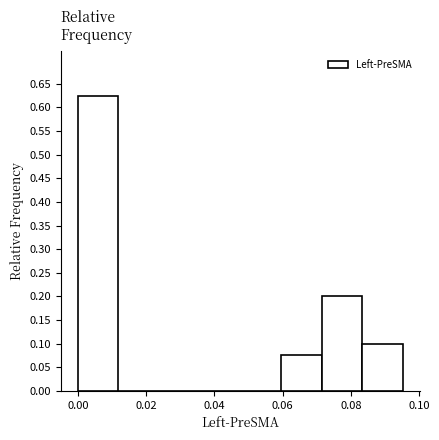

Reading left to right, transcribe this chart: for each bar, give the range it covers on the x-axis and its height. Neither the bar edges nor the heights are printed on the chart, so give them approximately, as read against the axes.

0.000 to 0.012: 0.625
0.012 to 0.024: 0
0.024 to 0.036: 0
0.036 to 0.048: 0
0.048 to 0.060: 0
0.060 to 0.072: 0.075
0.072 to 0.084: 0.200
0.084 to 0.096: 0.100